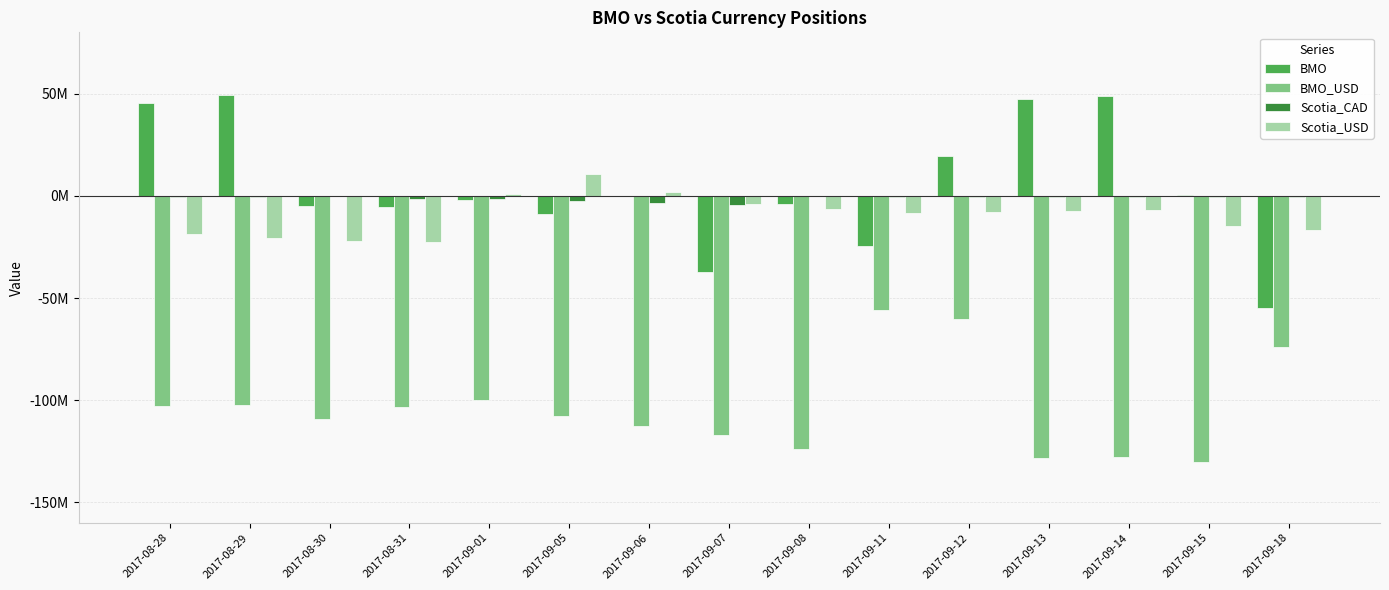

What is the difference between the maximum and minimum values in the Scotia_CAD series?

4477680